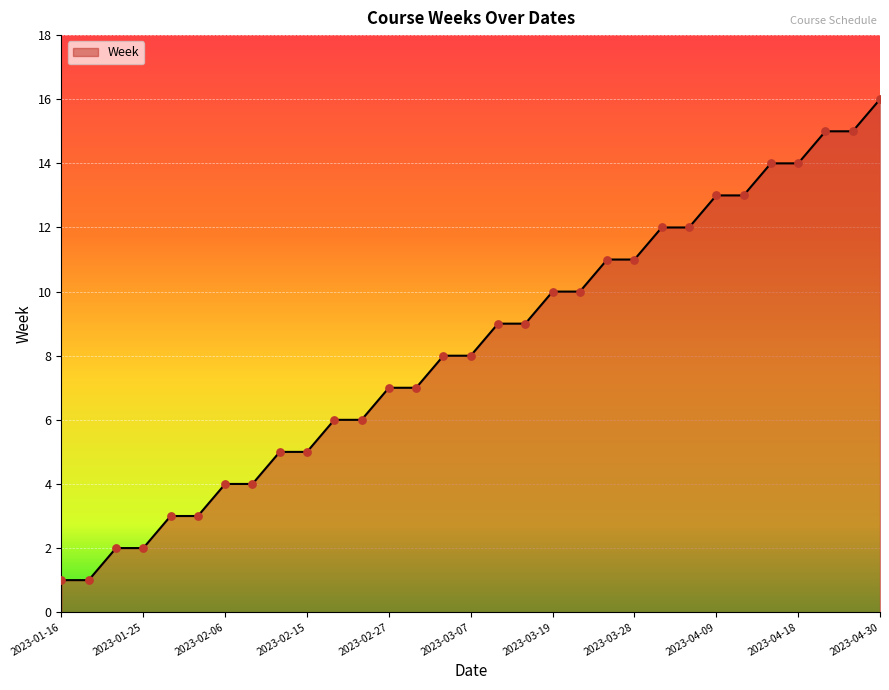

What is the difference between the maximum and minimum values?

15